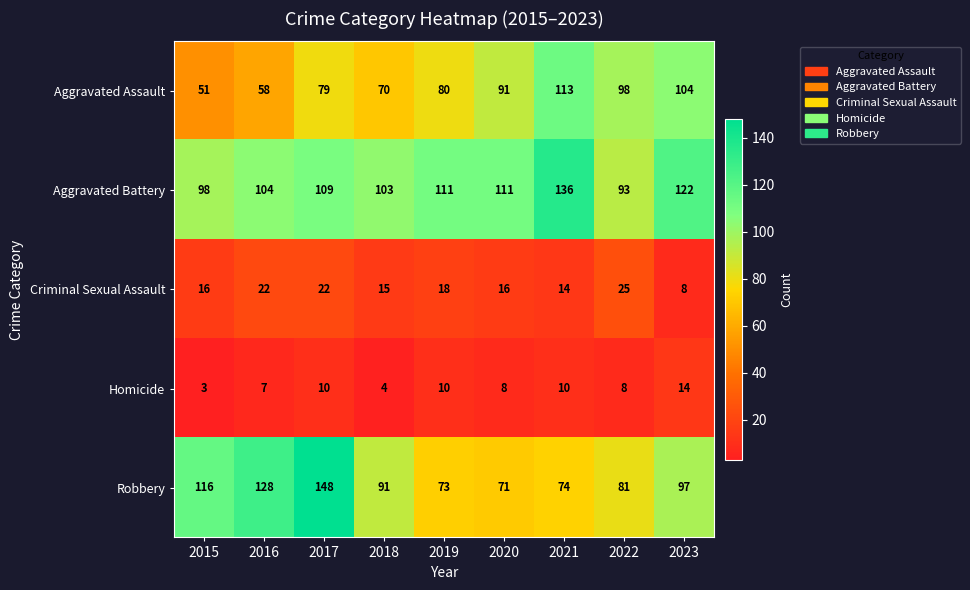

What is the difference between the Robbery values at 2018 and 2019?

18